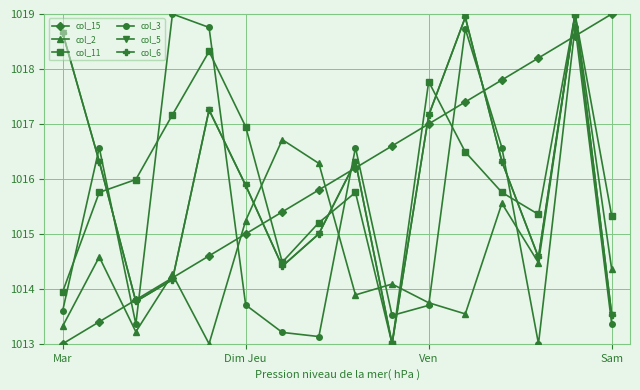

What is the difference between the maximum and minimum values in the col_6 series?

6.0